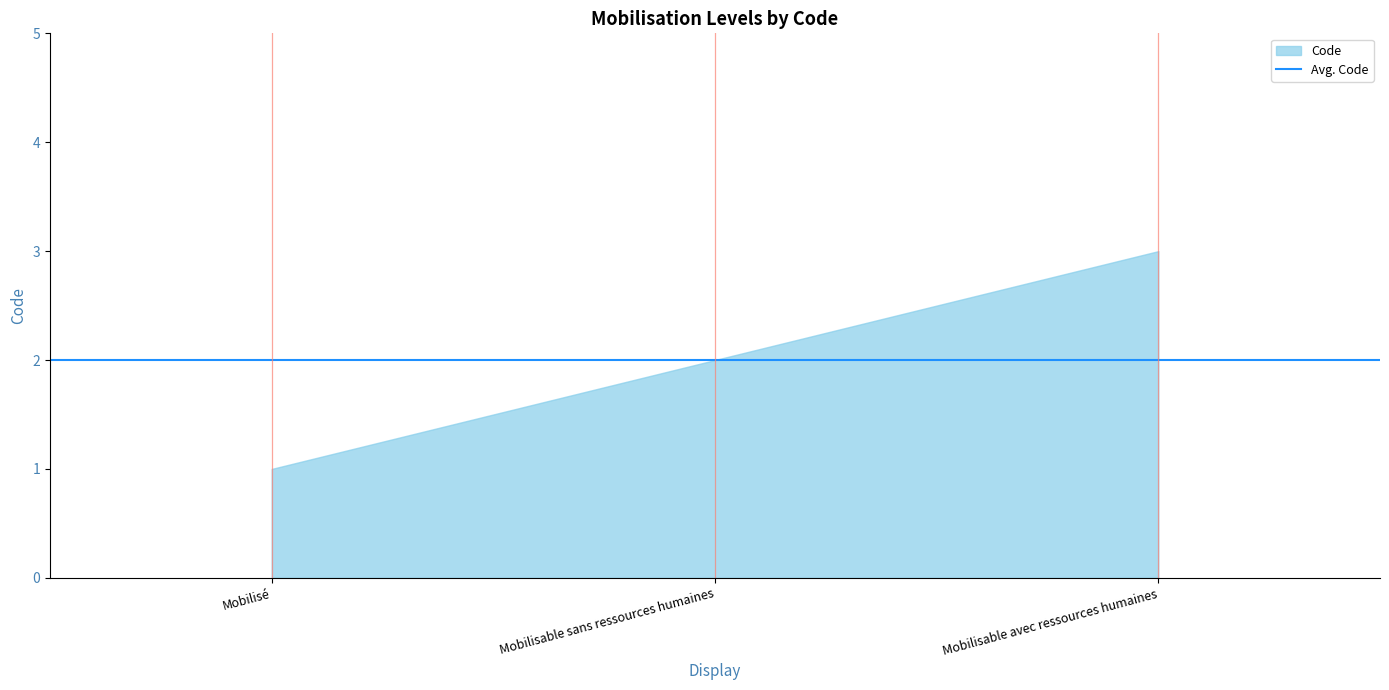

What is the greatest value displayed?

3